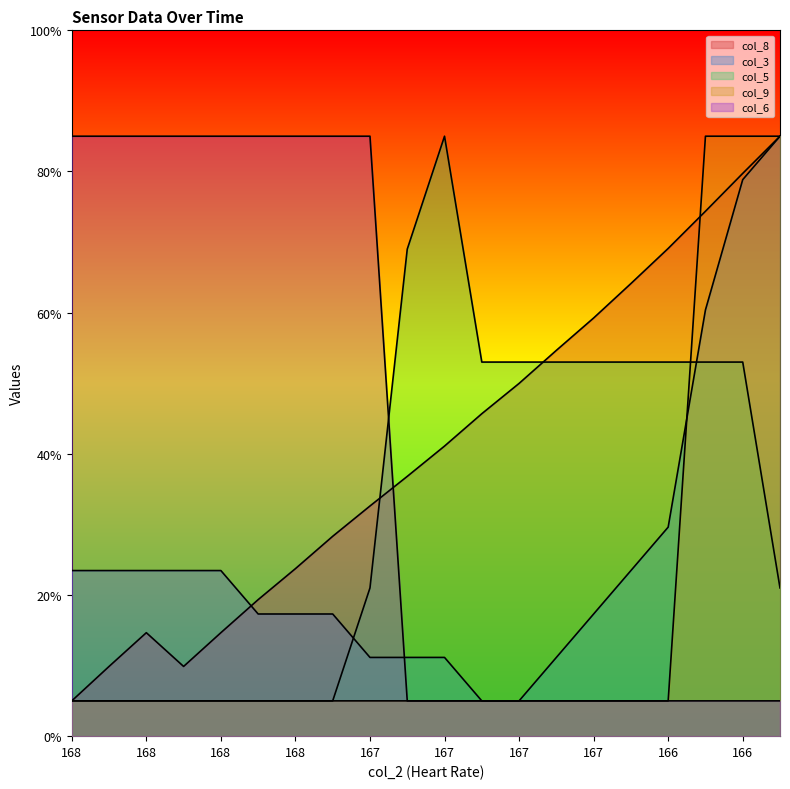

Which series ends up on top after the final intersection of col_5 and col_9?

col_9